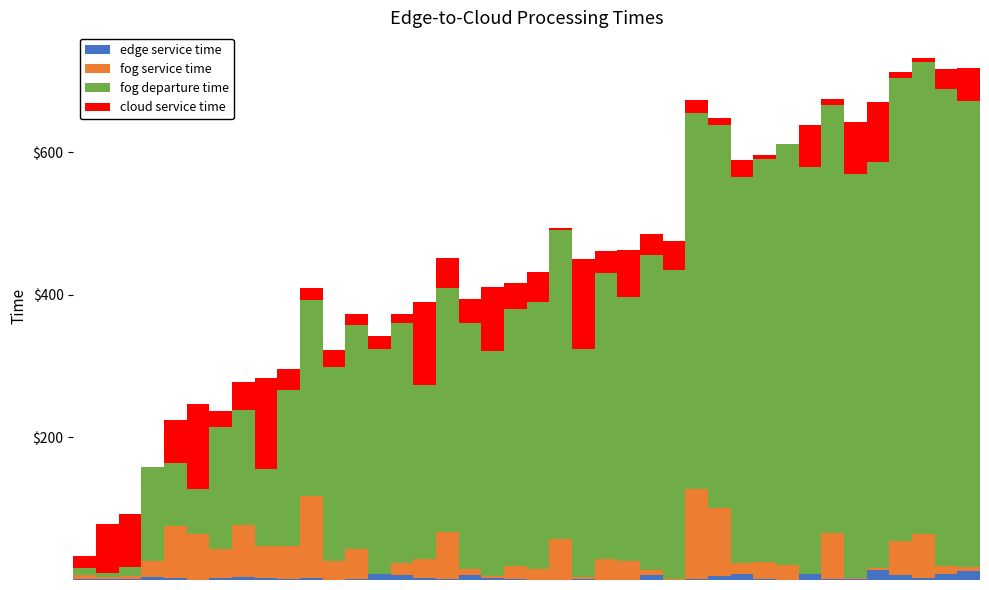

Which series has the largest total across all categories?

fog departure time